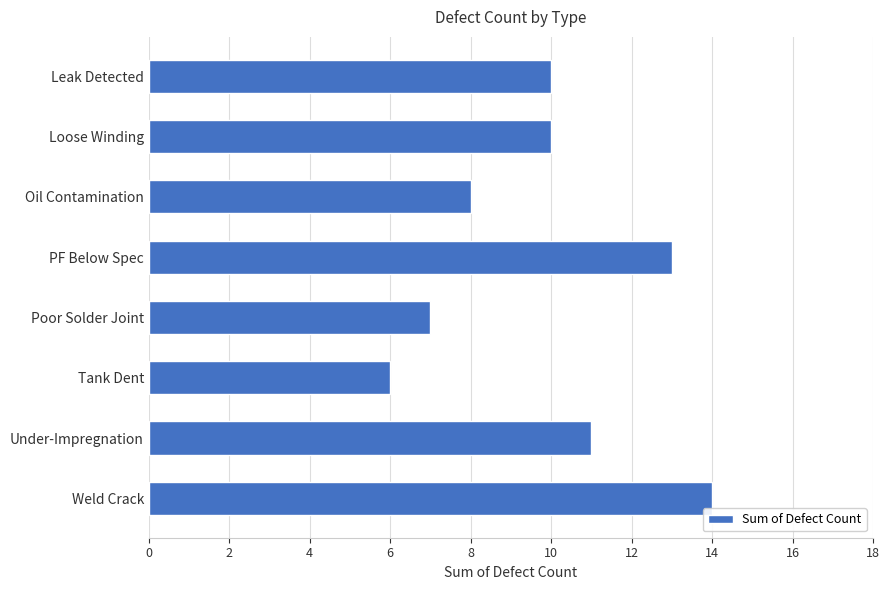

Reading bottom to top, extract all data points from this chart.

Weld Crack=14	Under-Impregnation=11	Tank Dent=6	Poor Solder Joint=7	PF Below Spec=13	Oil Contamination=8	Loose Winding=10	Leak Detected=10